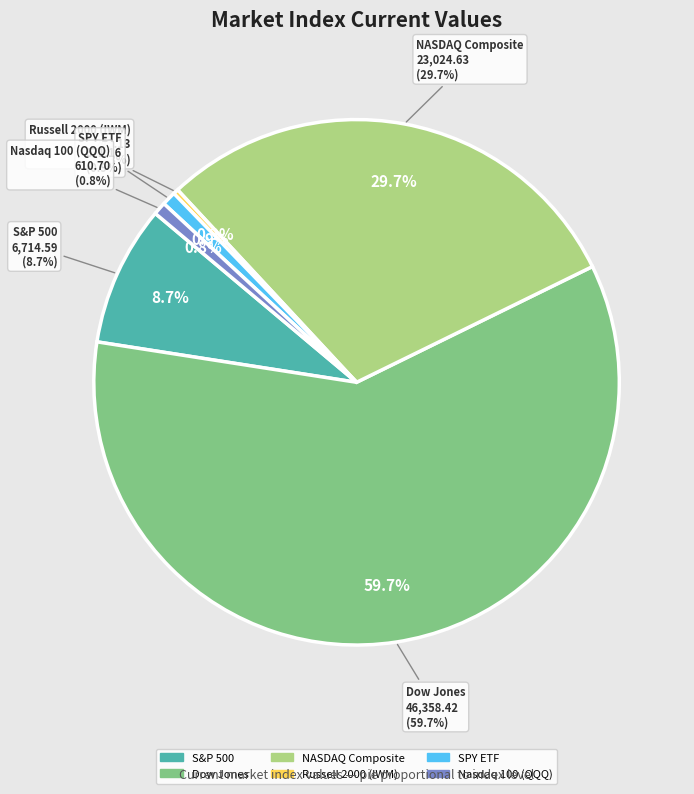

What percentage do NASDAQ Composite and SPY ETF together represent?

30.5%